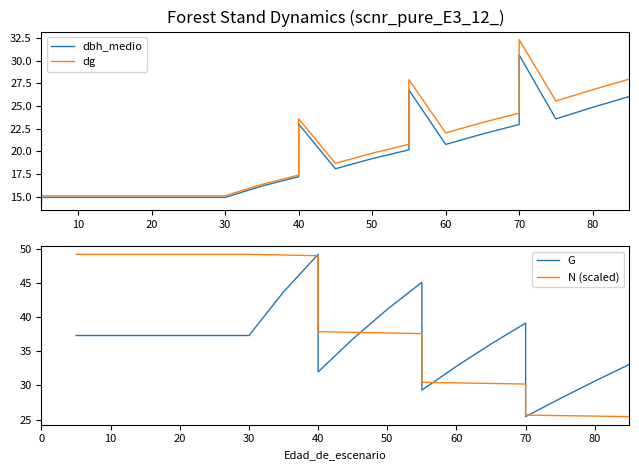

How many interior local peaks does the G series have?

3